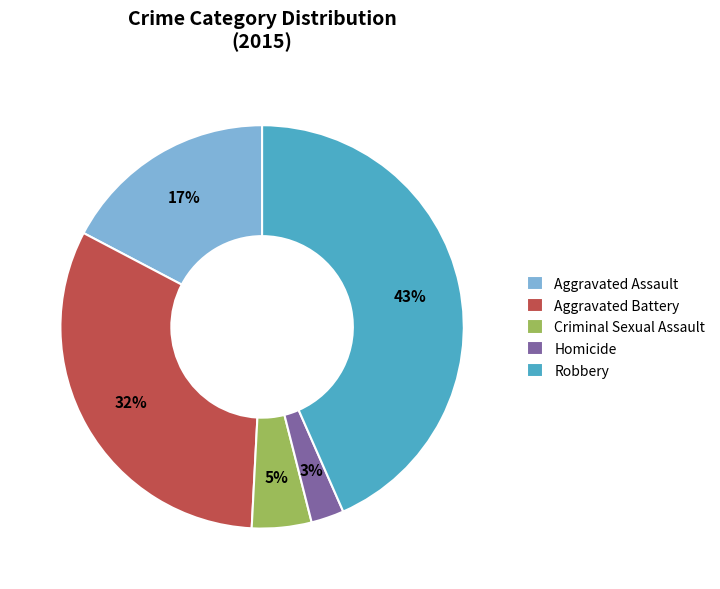

Rank the categories by value from highest to lowest.

Robbery, Aggravated Battery, Aggravated Assault, Criminal Sexual Assault, Homicide